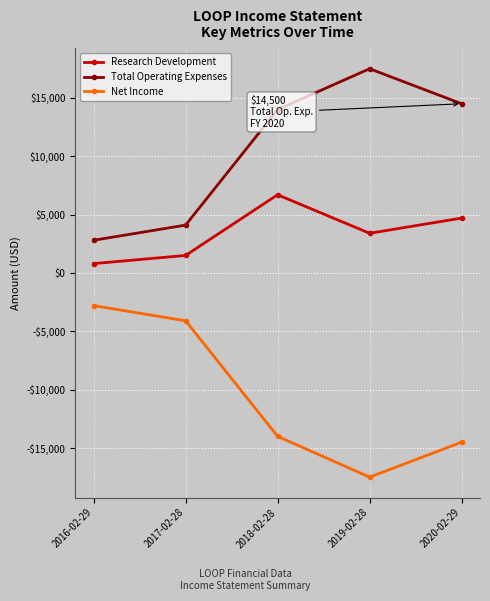

Rank the series at 2018-02-28 from lowest to highest value.

Net Income, Research Development, Total Operating Expenses